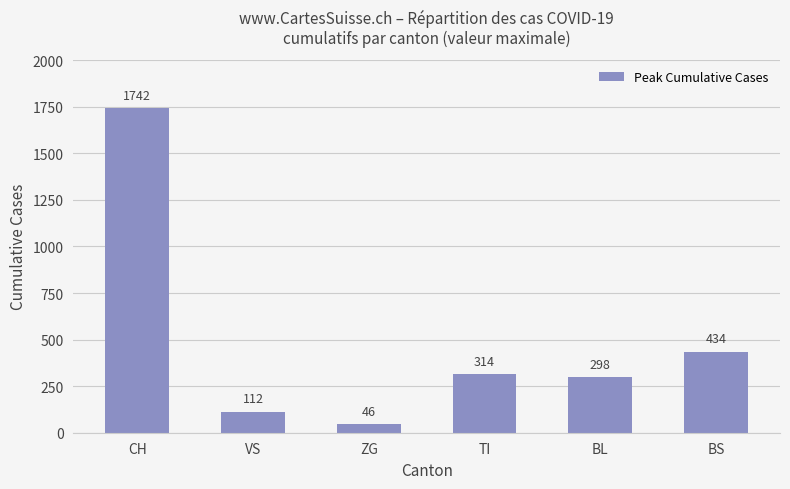

What is the maximum value shown in the chart?

1742